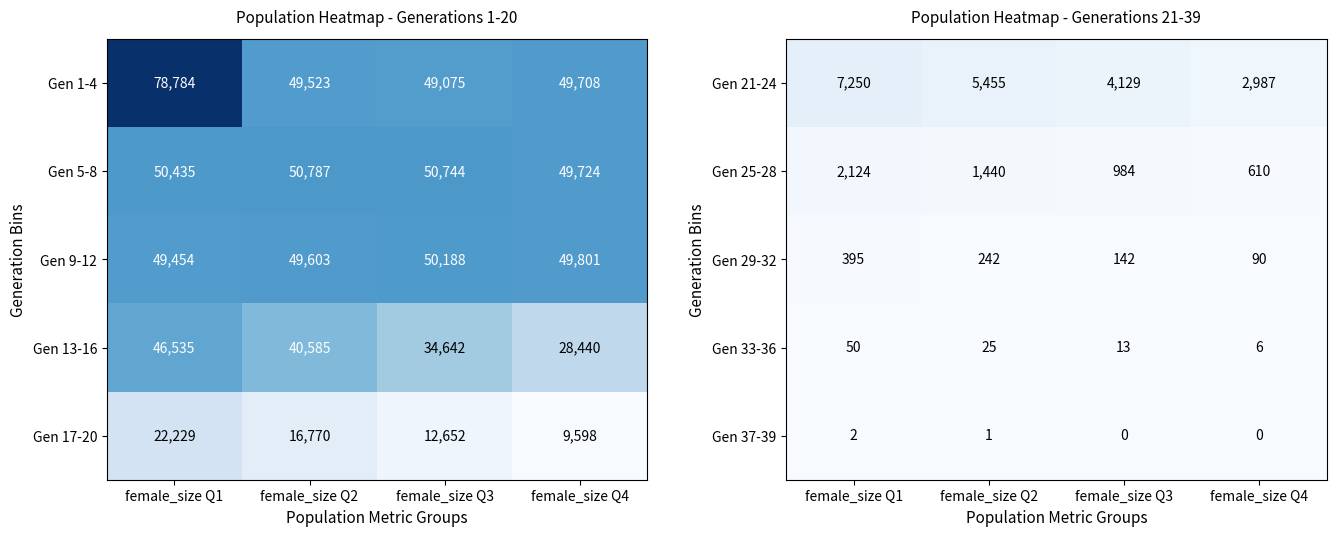

The value of Gen 29-32 at female_size Q4 is 90. True or false?

True